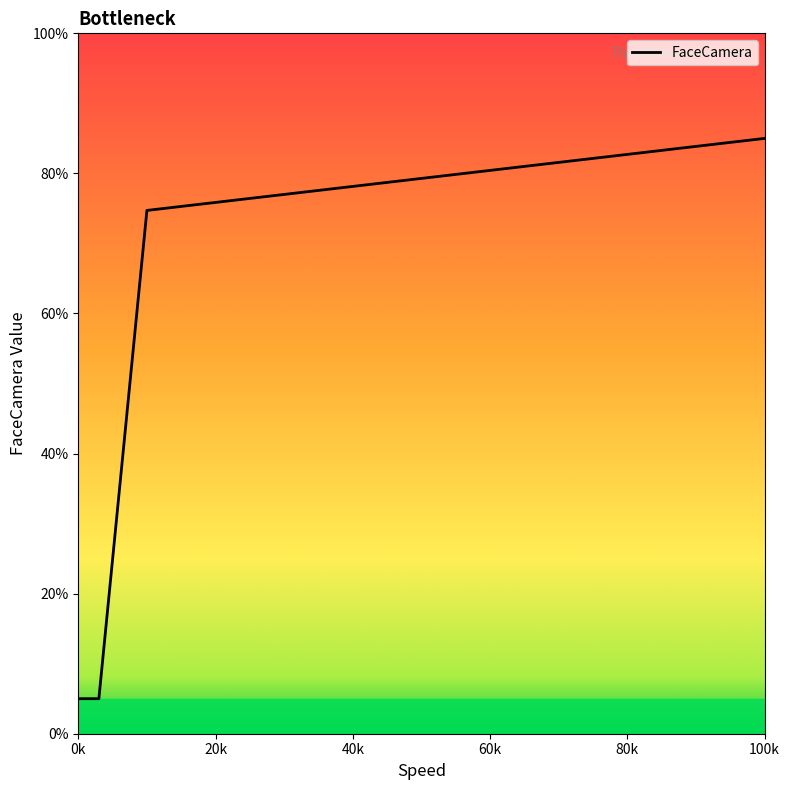

What is the difference between the maximum and minimum values?

80.0